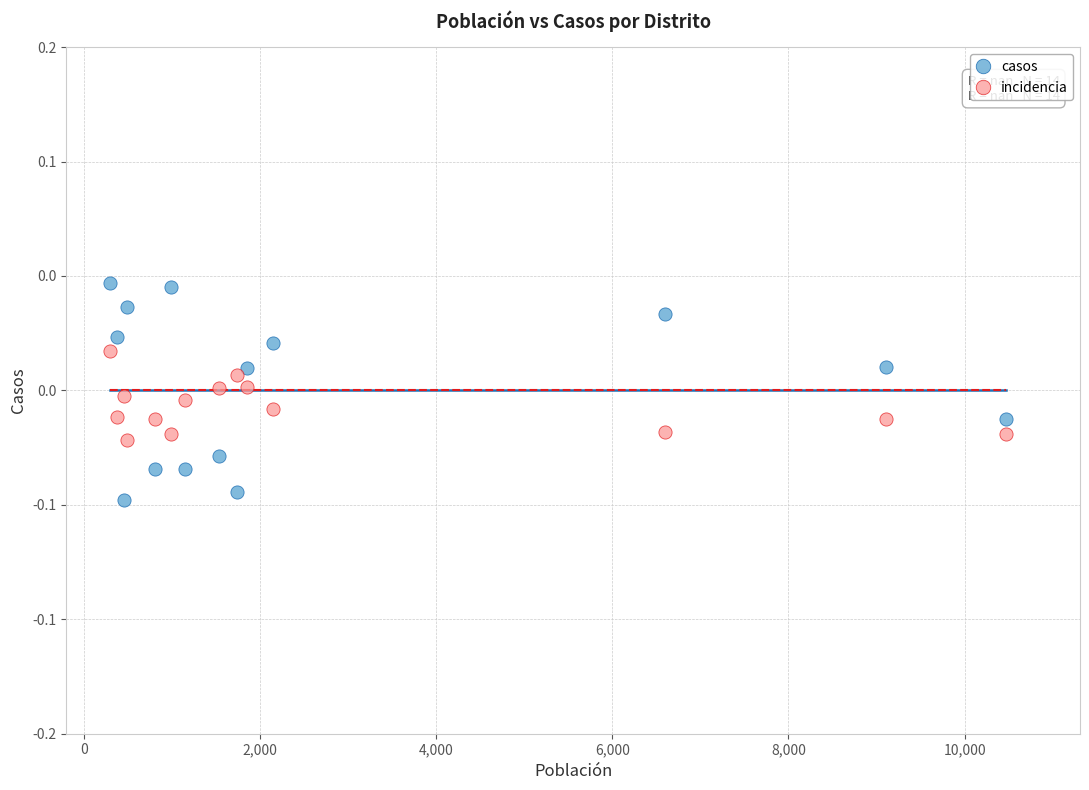

Which series has the widest spread of Y values?

casos